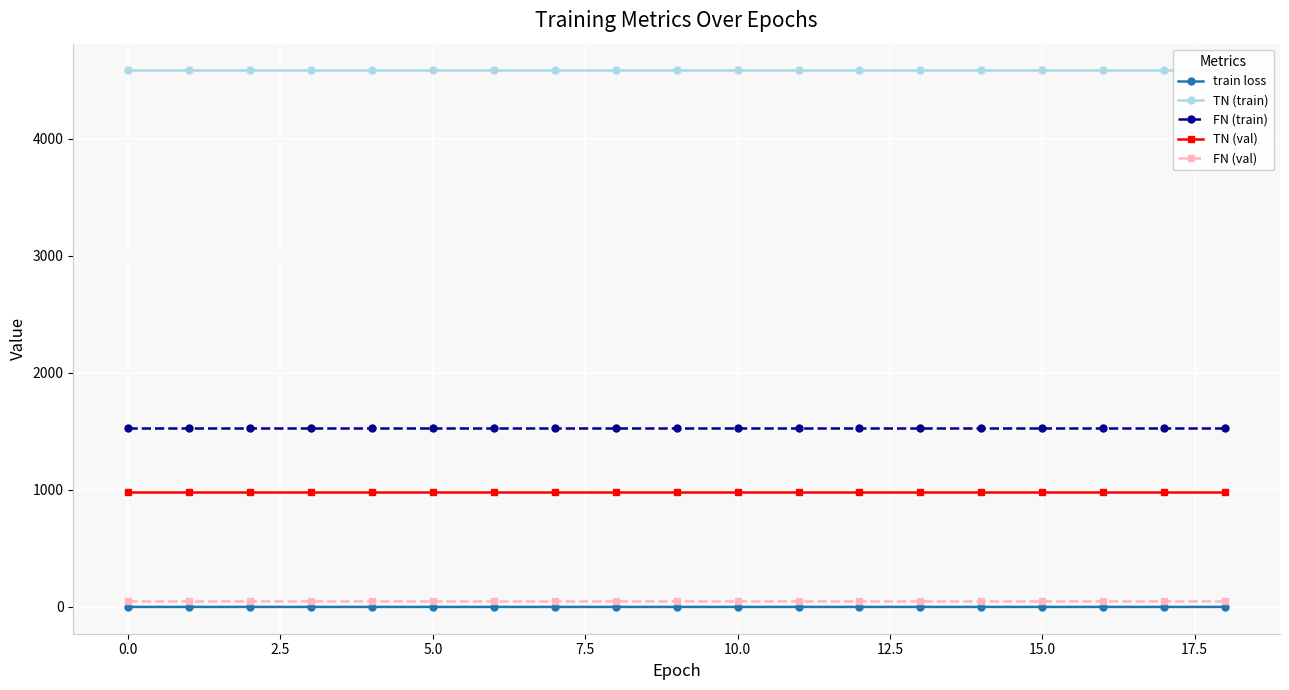

What is the value of the TN (train) point at the 12th from the left?

4584.0